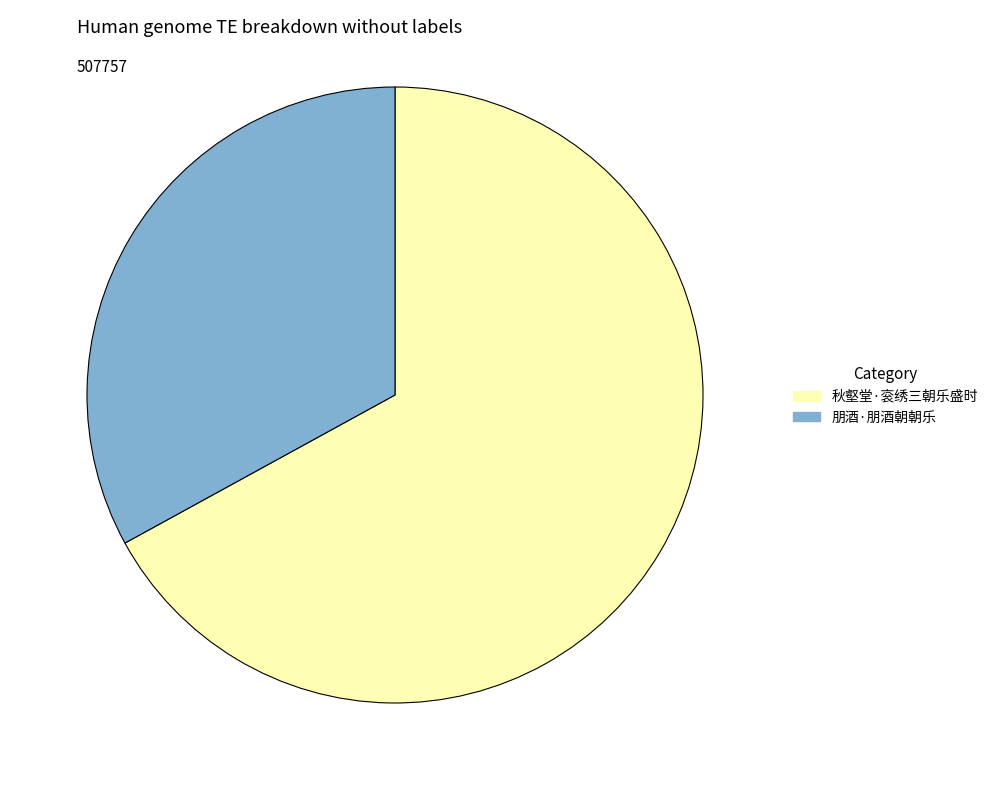

What is the ratio of the value at 秋壑堂·衮绣三朝乐盛时 to the value at 朋酒·朋酒朝朝乐?

2.0